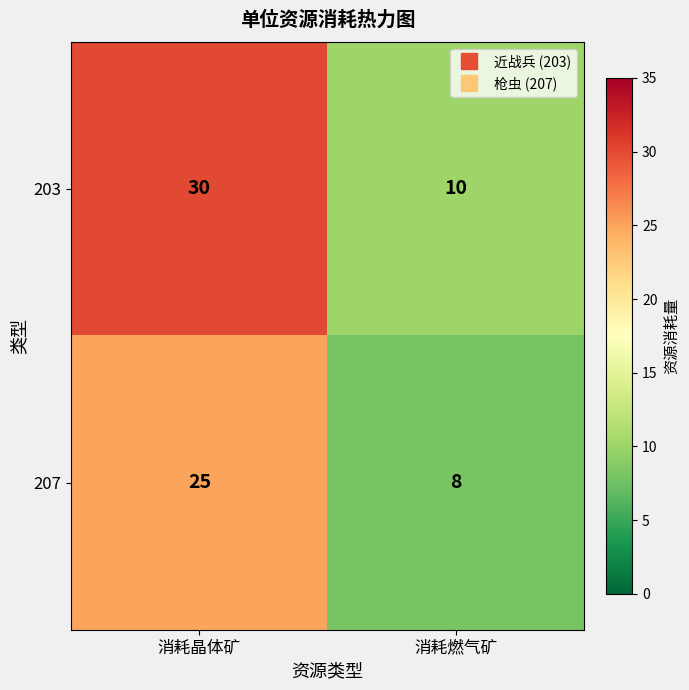

What is the difference between the maximum and minimum values in the 207 series?

17